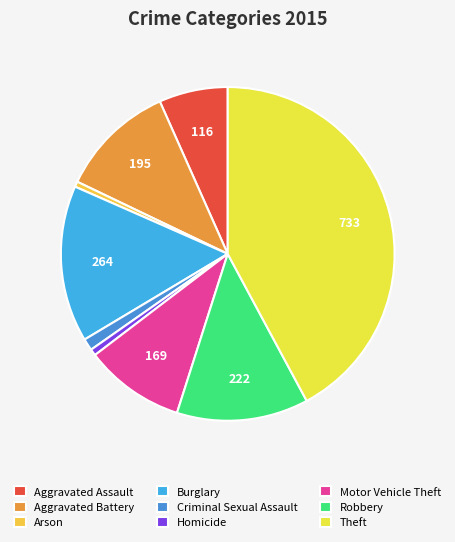

To the nearest percent, what portion does Burglary represent?

15%